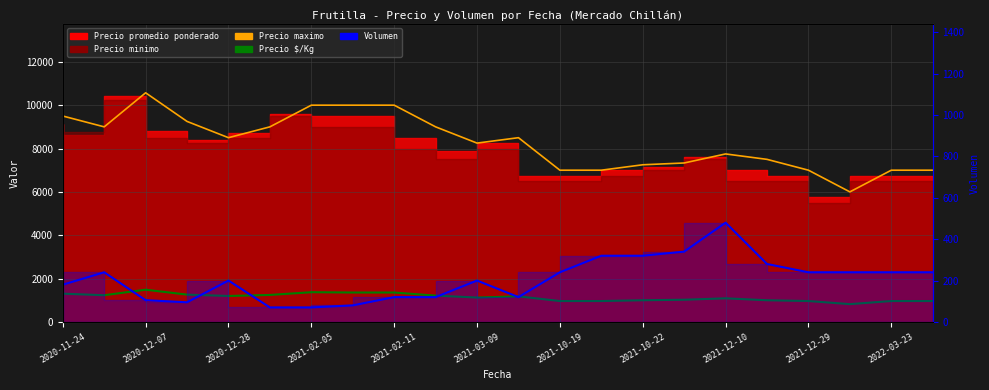

Reading right to left, transcribe all the data shown in this chart.

Precio maximo: 7000	7000	6000	7000	7500	7750	7333	7250	7000	7000	8500	8250	9000	10000	10000	10000	9000	8500	9250	10571	9000	9500
Precio $/Kg: 964	964	821	964	1000	1089	1024	1000	964	964	1179	1125	1214	1357	1357	1371	1245	1197	1260	1487	1232	1304
Volumen: 240	240	240	240	280	480	340	320	320	240	120	200	120	120	80	70	70	200	95	105	240	180